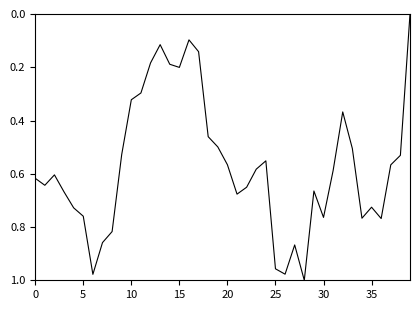

Does the chart have visible grid lines?

No